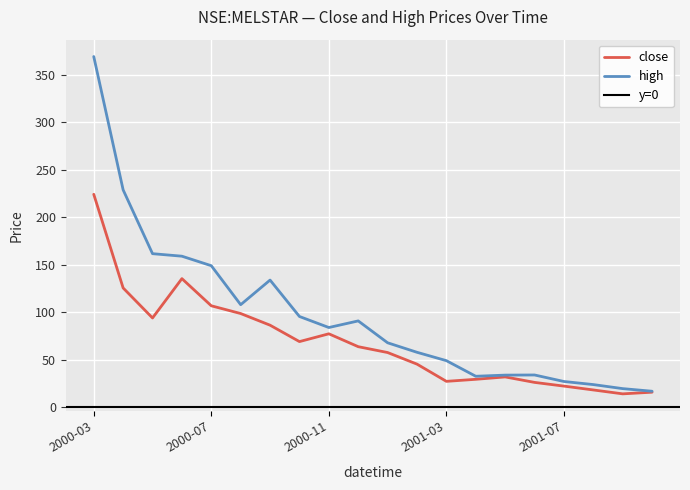

Reading right to left, extract all data points from this chart.

close: 2001-10=16.0	2001-09=14.2	2001-08=18.4	2001-07=22.4	2001-06=26.3	2001-05=32.0	2001-04=29.5	2001-03=27.4	2001-02=45.5	2001-01=57.7	2000-12=63.8	2000-11=77.4	2000-10=69.2	2000-09=86.4	2000-08=98.7	2000-07=106.8	2000-06=135.4	2000-05=94.1	2000-04=125.6	2000-03=224.1
high: 2001-10=17.0	2001-09=19.8	2001-08=24.0	2001-07=27.2	2001-06=34.1	2001-05=34.0	2001-04=32.8	2001-03=49.2	2001-02=58.0	2001-01=67.9	2000-12=90.9	2000-11=84.0	2000-10=95.6	2000-09=133.9	2000-08=108.0	2000-07=149.0	2000-06=159.0	2000-05=161.6	2000-04=228.8	2000-03=369.0